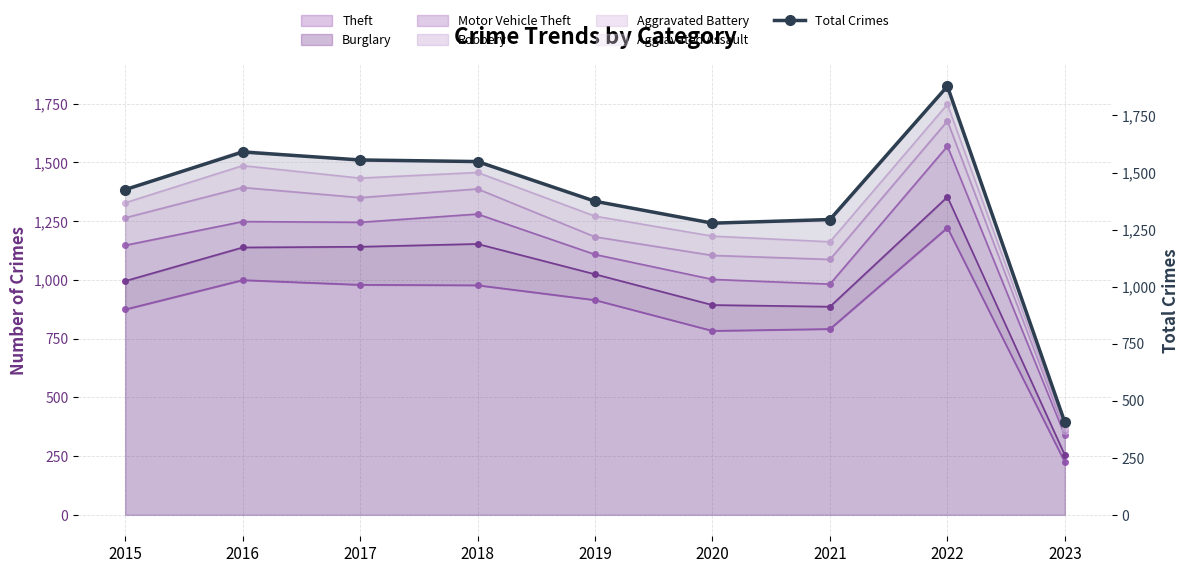

True or false: the data shows 1548 at 2018.

True